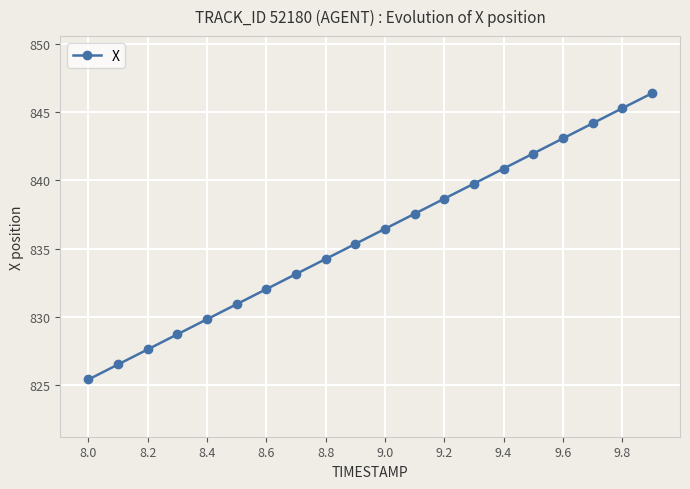

What is the value of the 14th point from the left?

839.8